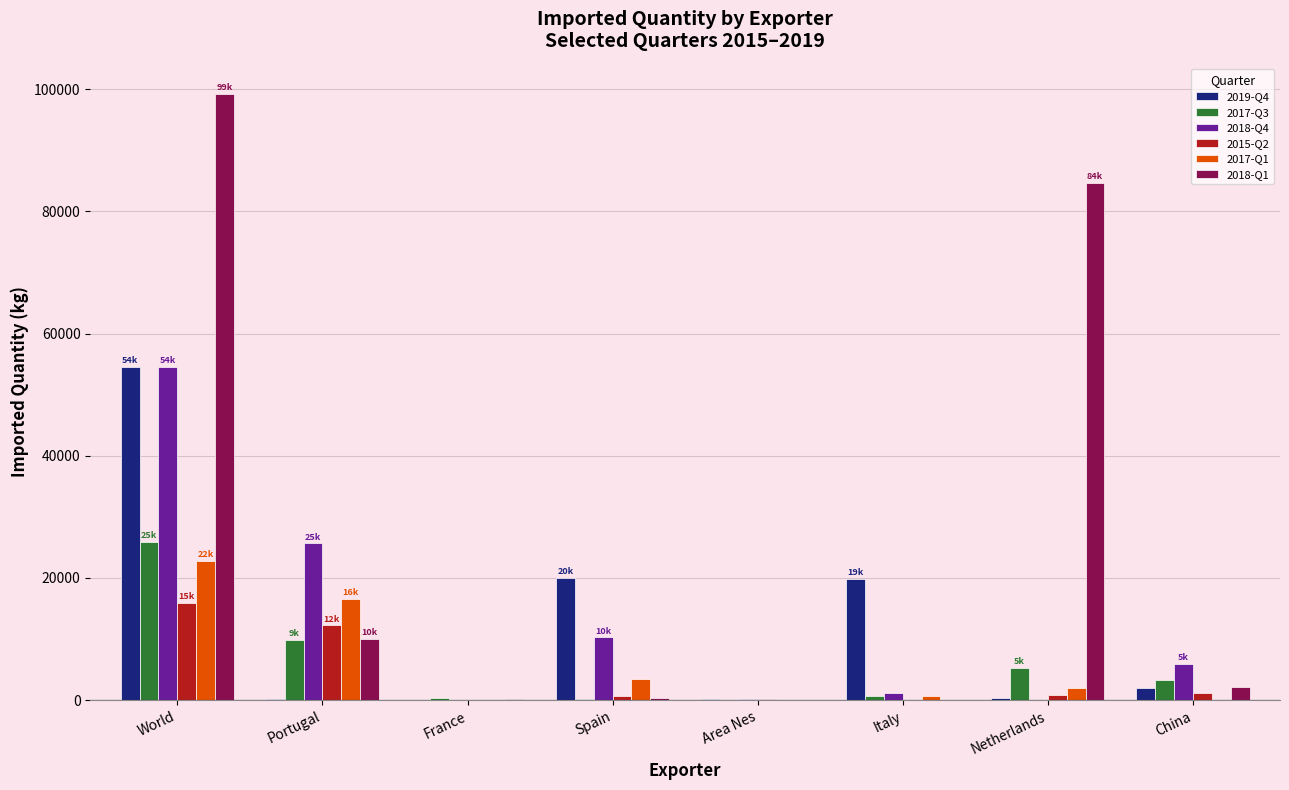

The value of 2015-Q2 at Portugal is 4227. True or false?

False